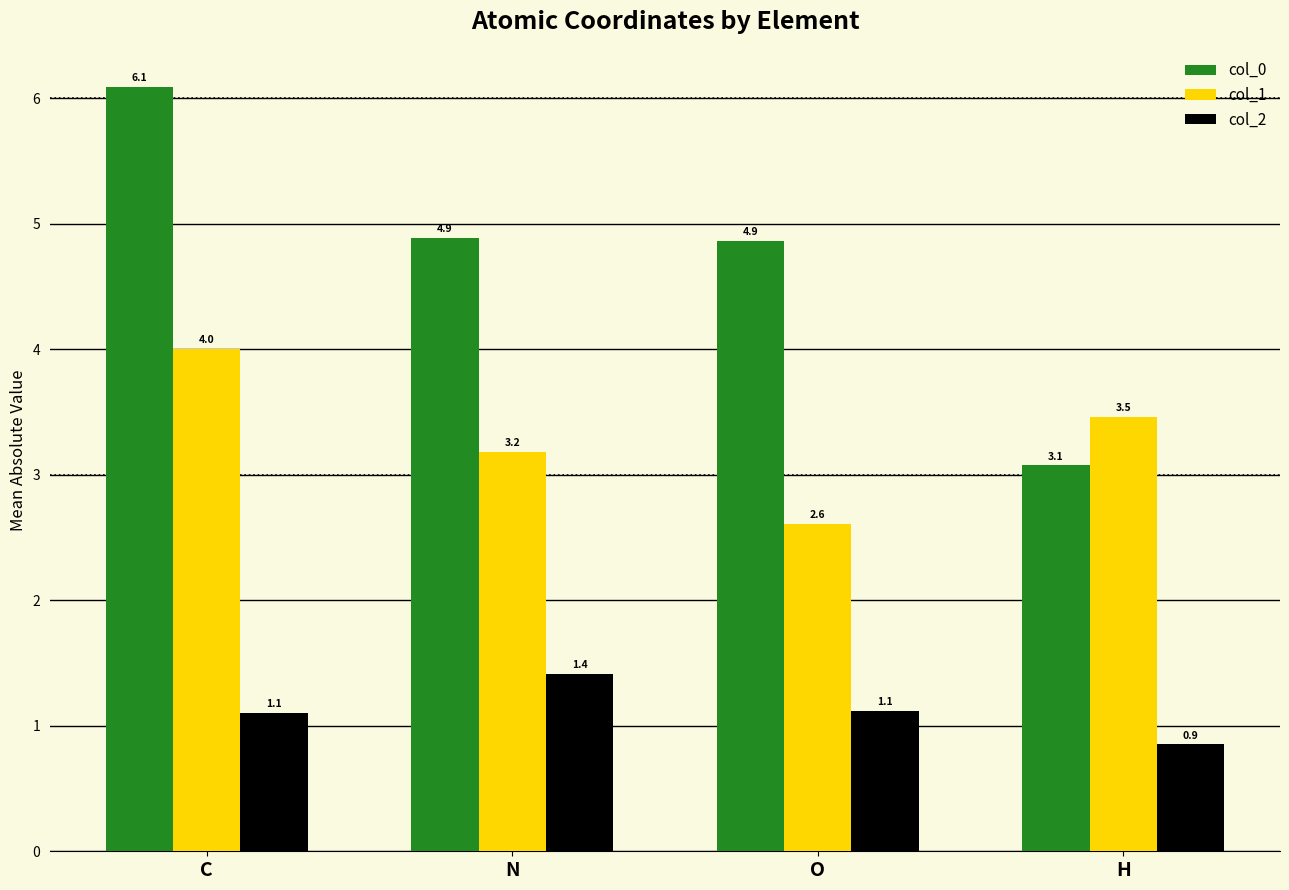

Which series has the widest spread of values?

col_0